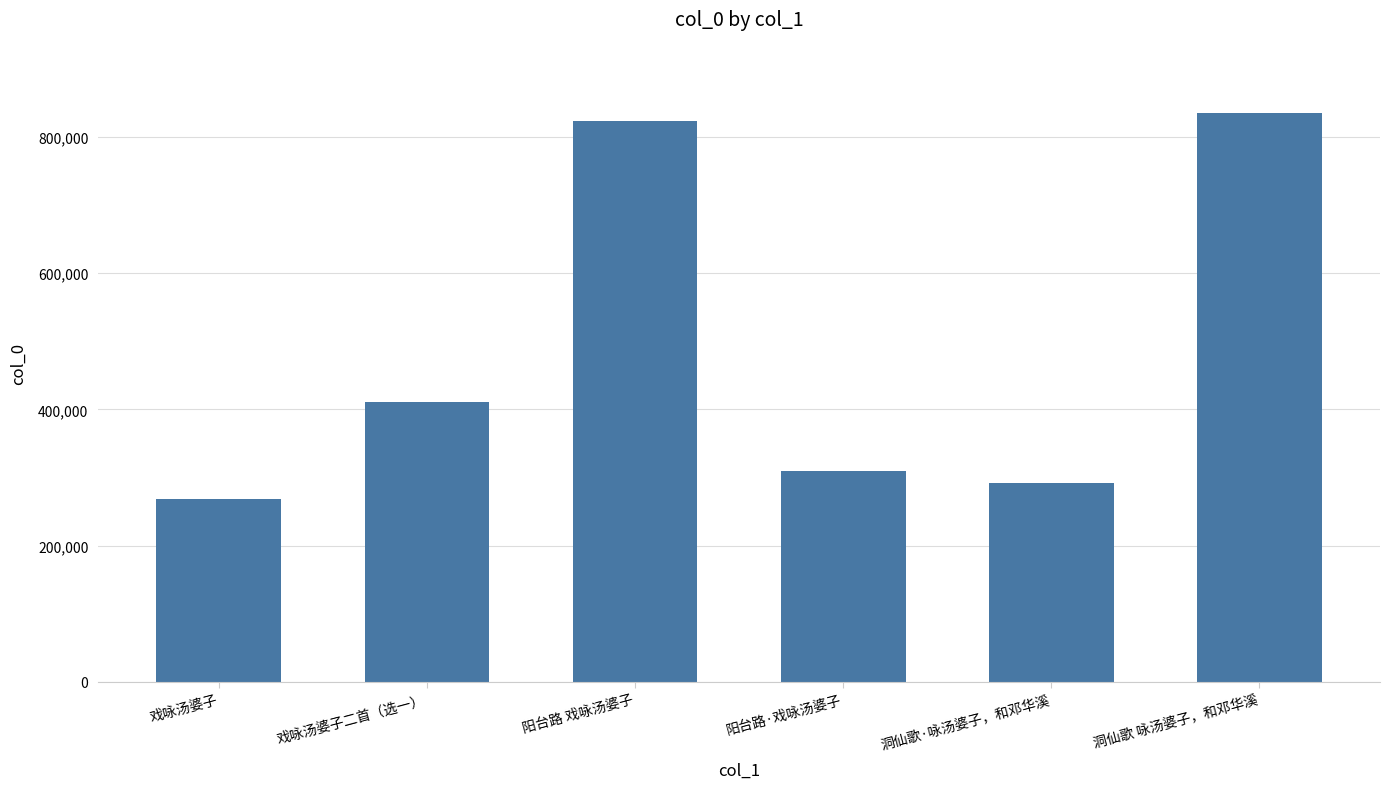

What is the sum of the values at 阳台路·戏咏汤婆子 and 阳台路 戏咏汤婆子?

1131921